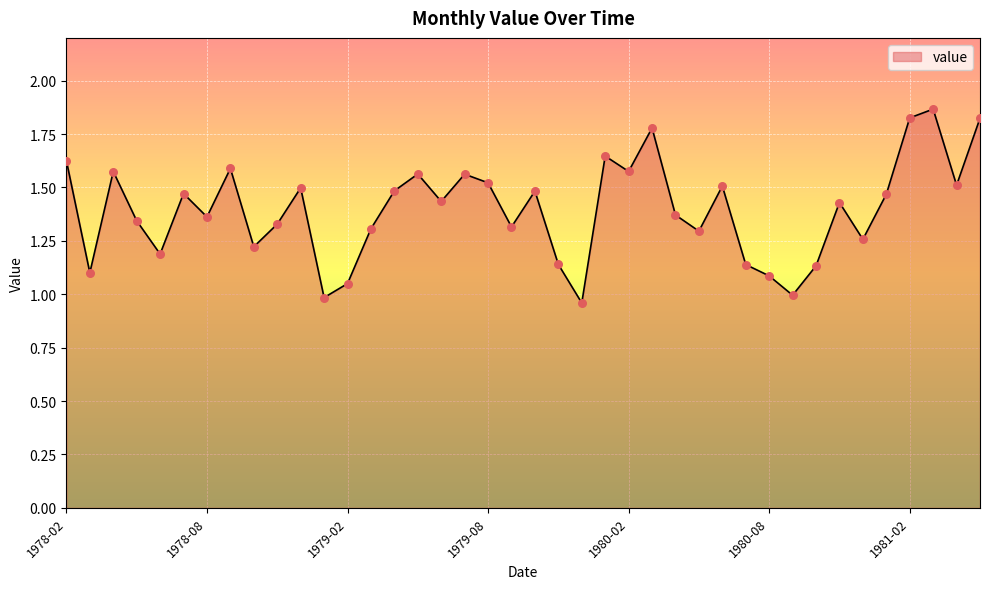

What is the difference between the maximum and minimum values?

0.9